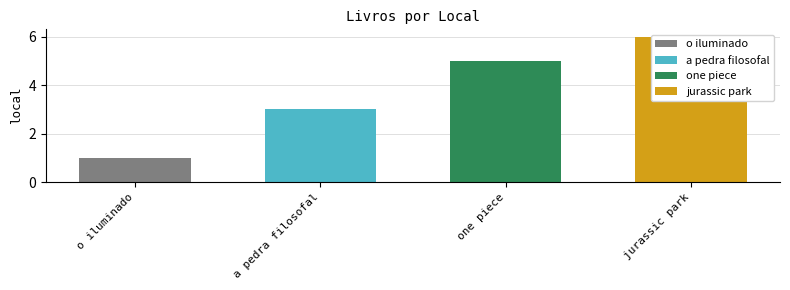

What is the greatest value displayed?

6